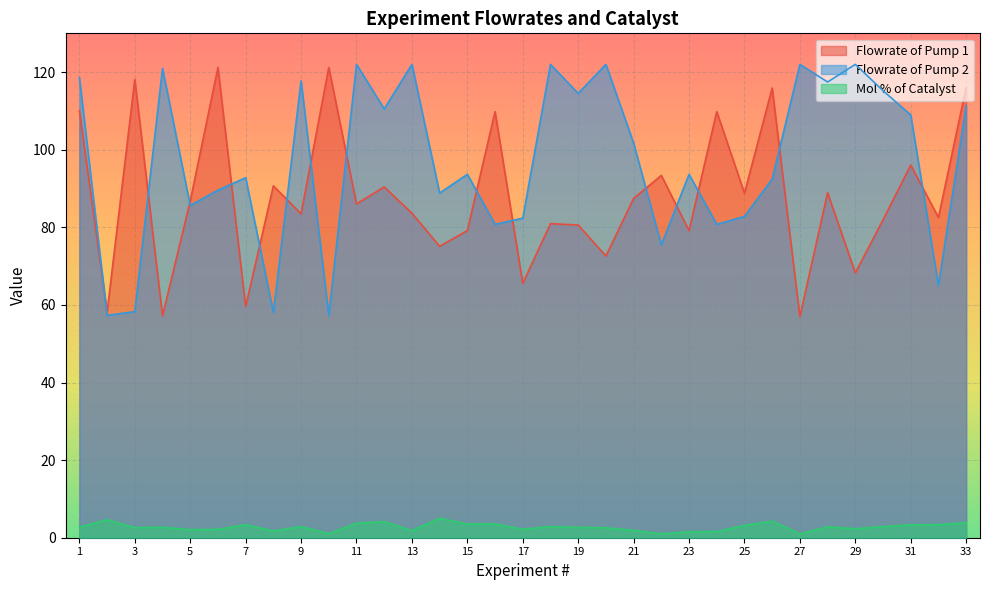

How many distinct data groups are displayed?

3